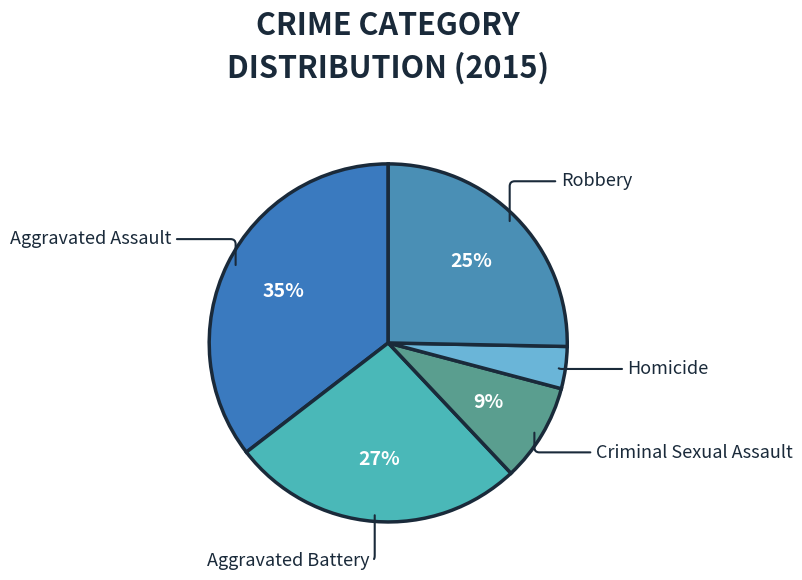

Count the number of slices in the pie.

5